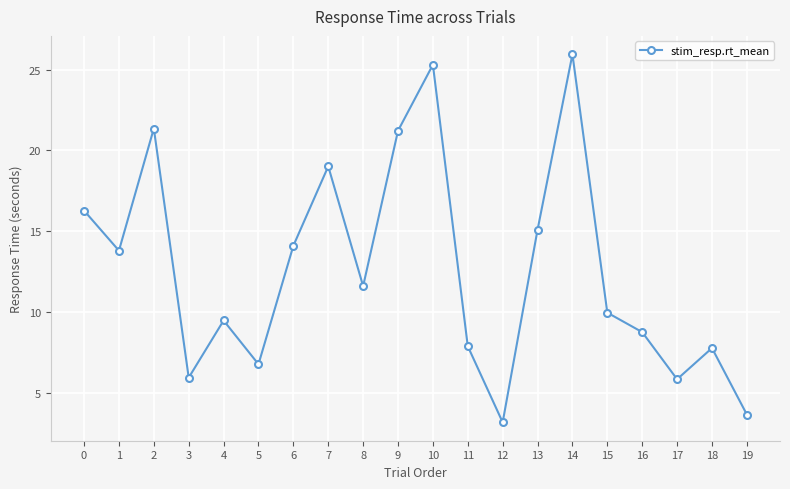

How many lines are shown in the chart?

1